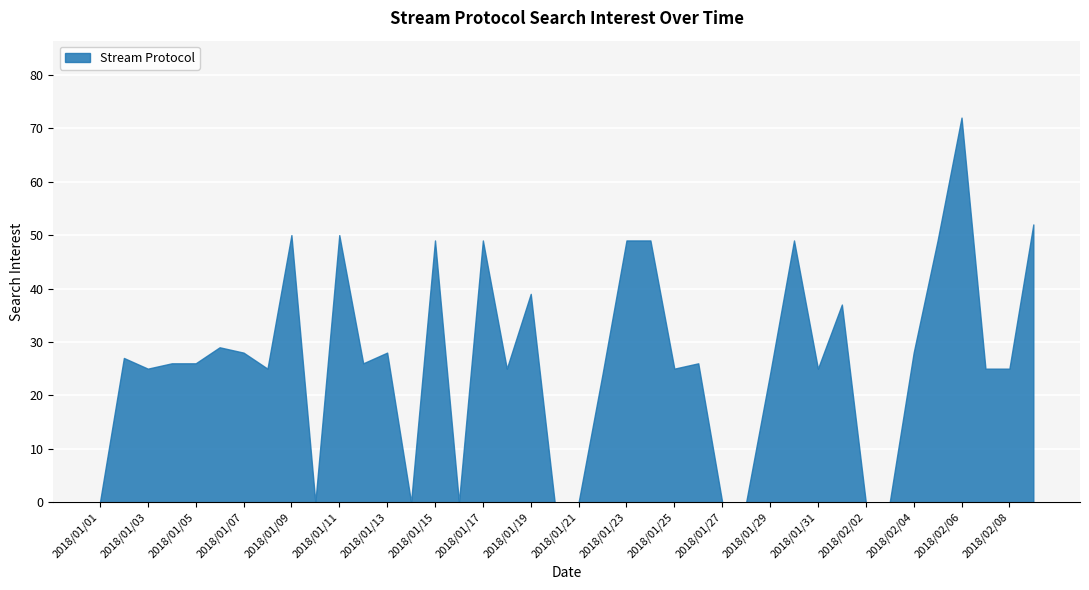

How many categories are shown in the chart?

40